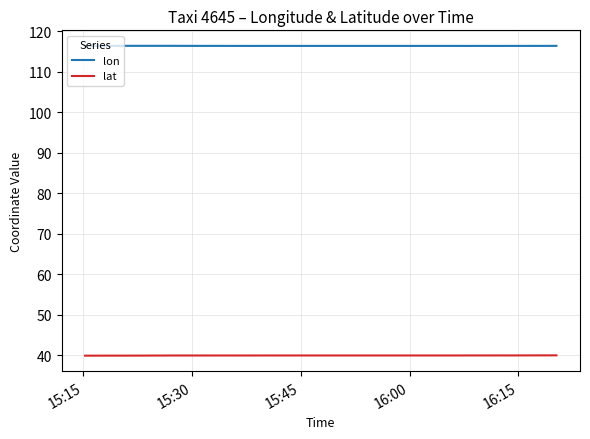

What is the minimum value for lat?

39.9